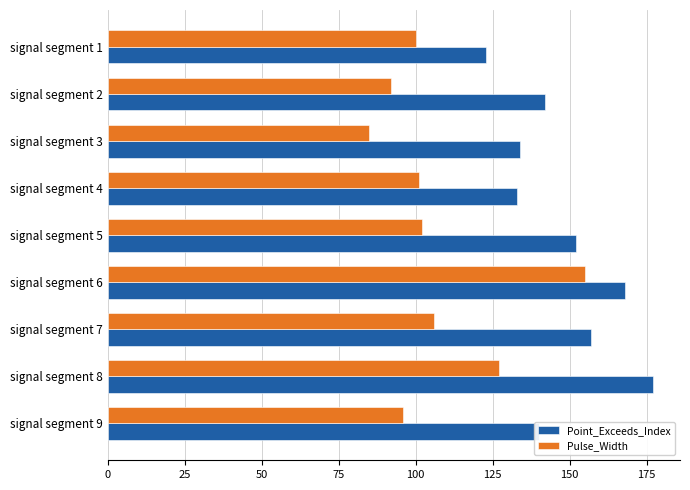

Rank the series by their average value, from lowest to highest.

Pulse_Width, Point_Exceeds_Index